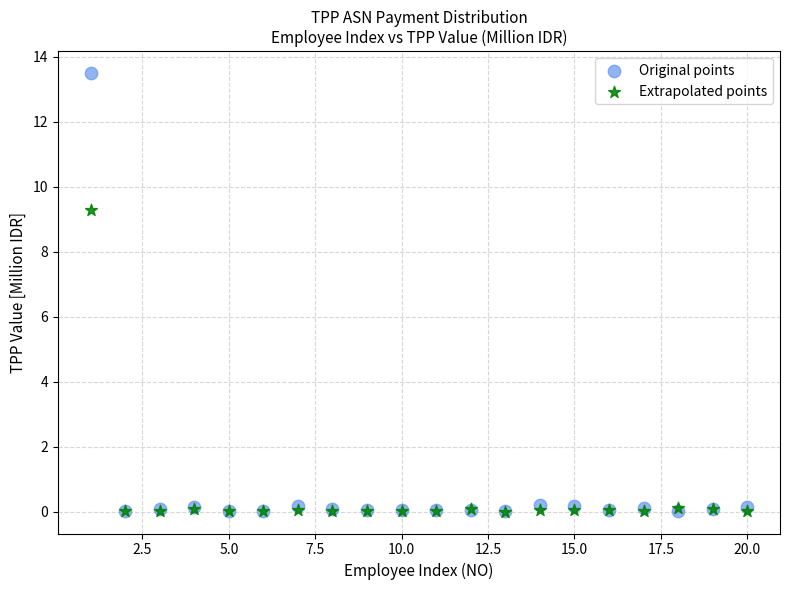

Which series has the largest Y range (max minus min)?

Original points